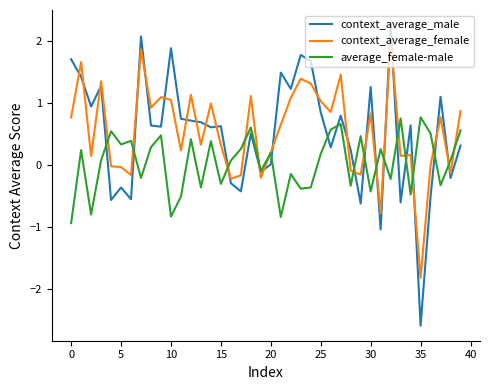

What are all the series names shown in the legend?

context_average_male, context_average_female, average_female-male